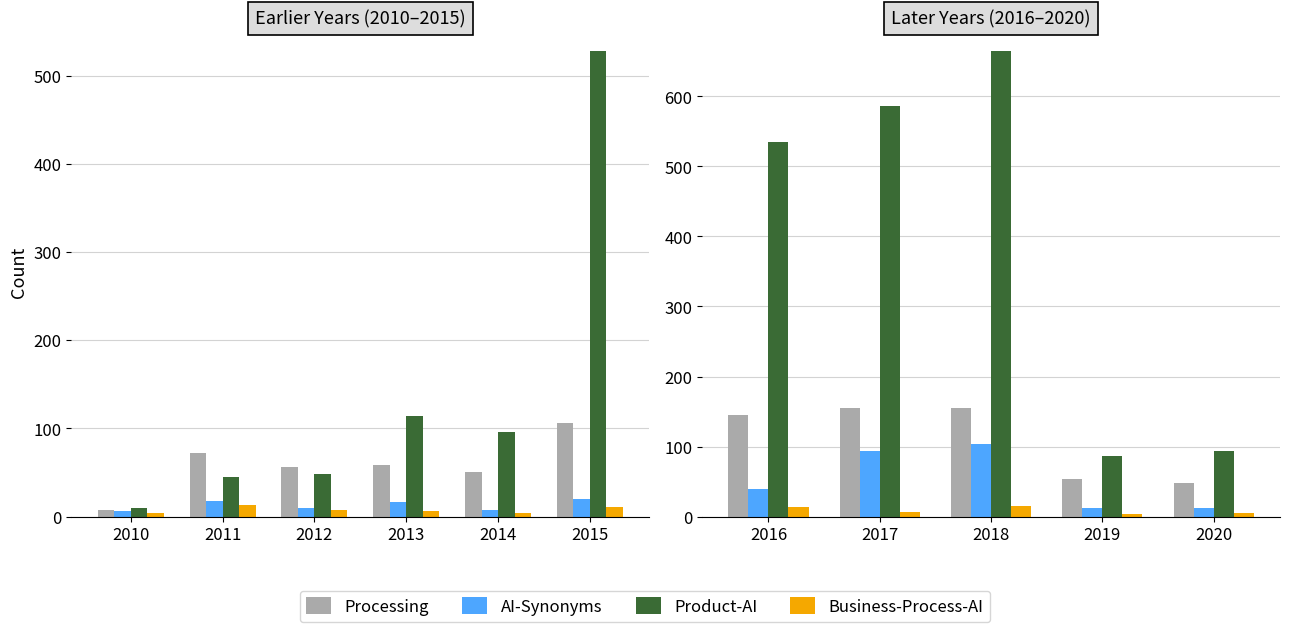

Rank the series by their maximum value, from highest to lowest.

Product-AI, Processing, AI-Synonyms, Business-Process-AI